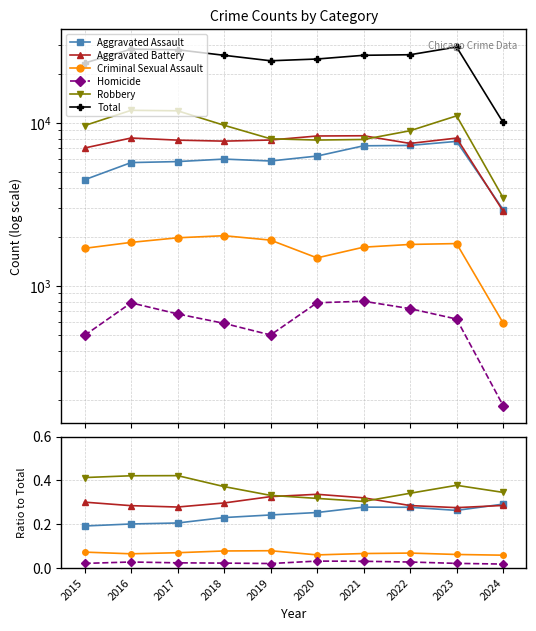

True or false: Homicide and Total cross at least once.

False